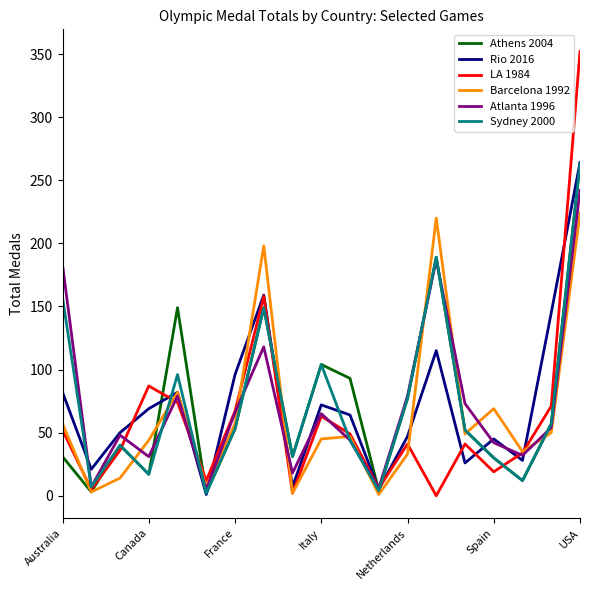

What is the maximum value shown in the chart?

352